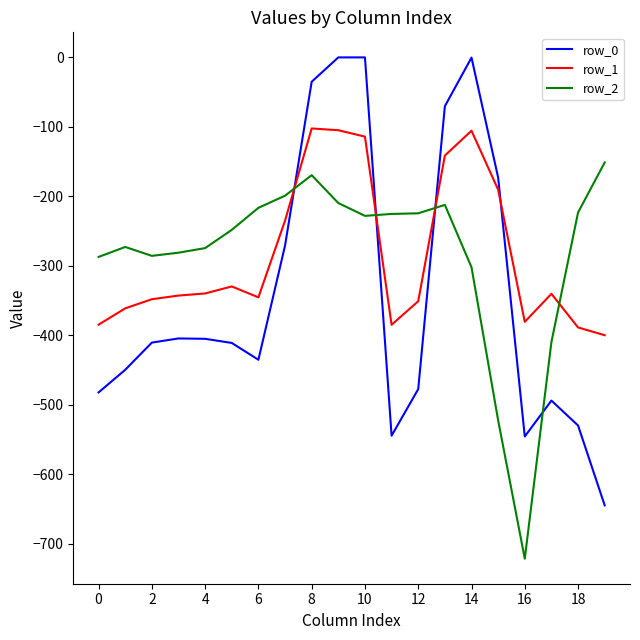

Which series has the widest spread of values?

row_0